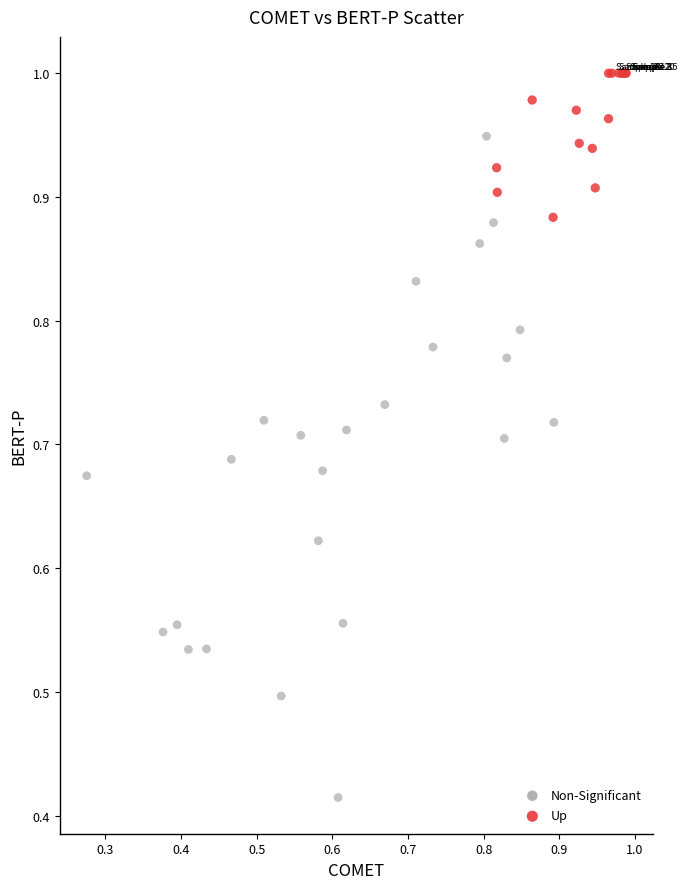

Which series has the largest Y range (max minus min)?

Non-Significant